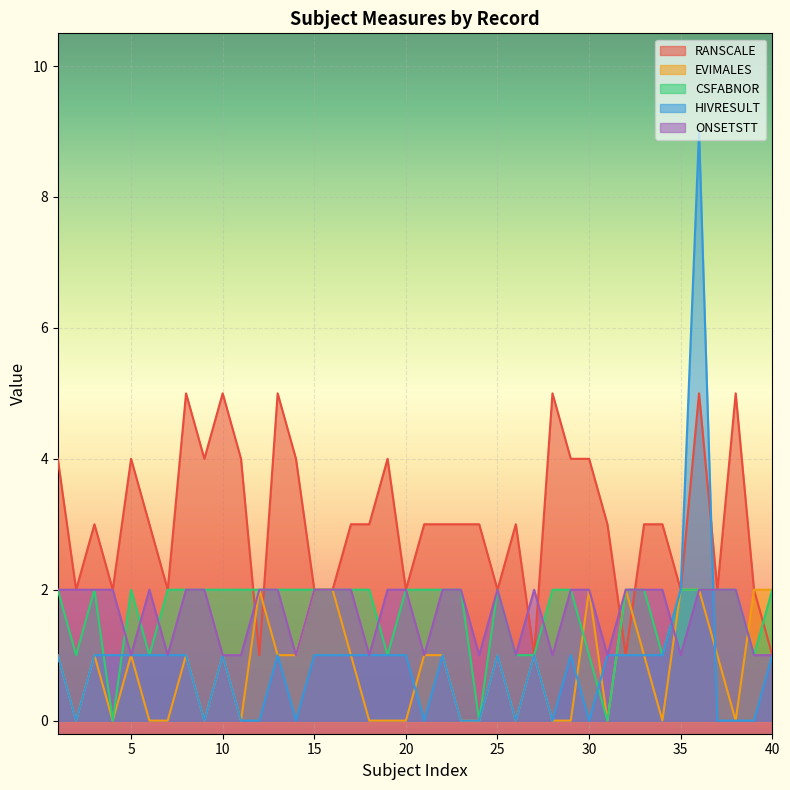

The value of HIVRESULT at 37 is 0. True or false?

True